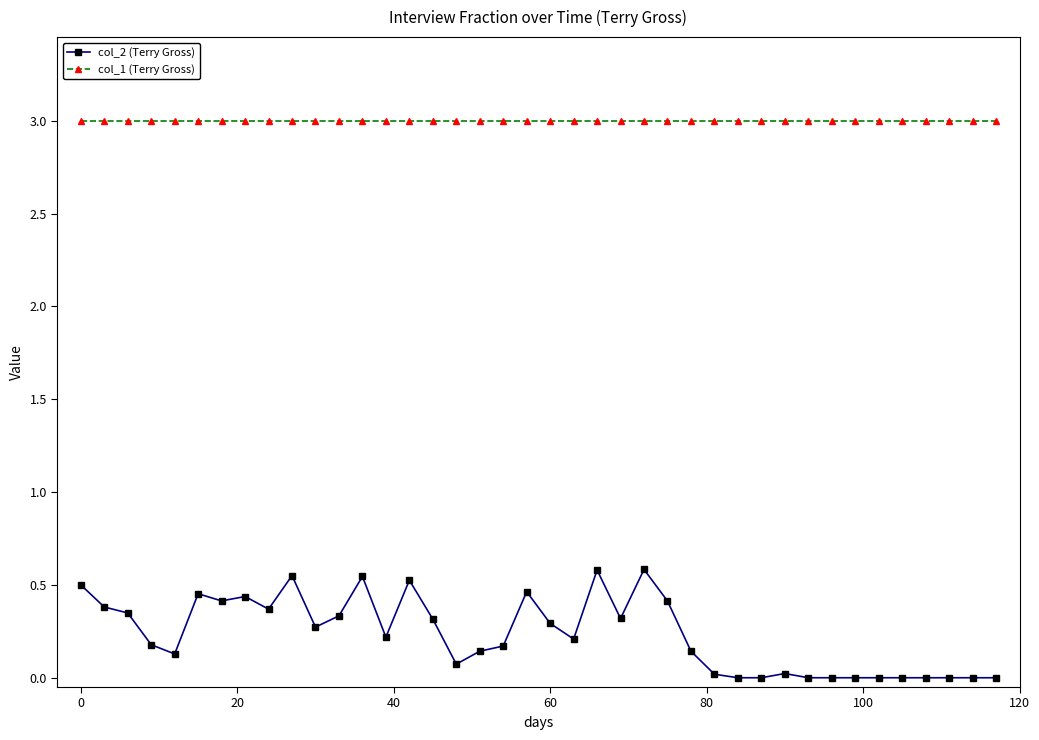

List the series in order of their peak value, highest first.

col_1 (Terry Gross), col_2 (Terry Gross)